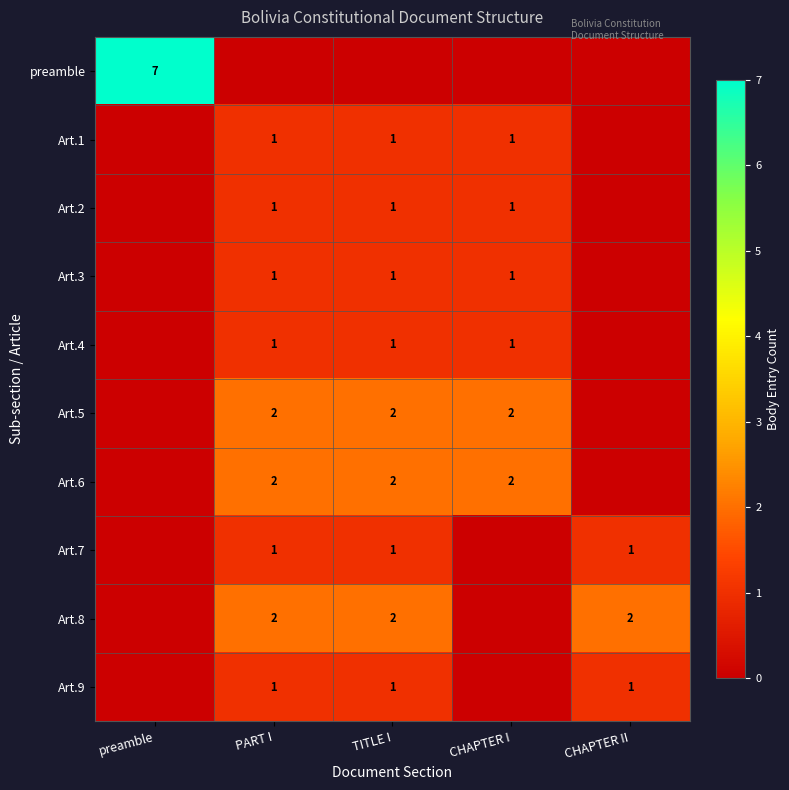

The value of Art.2 at CHAPTER I is 1. True or false?

True